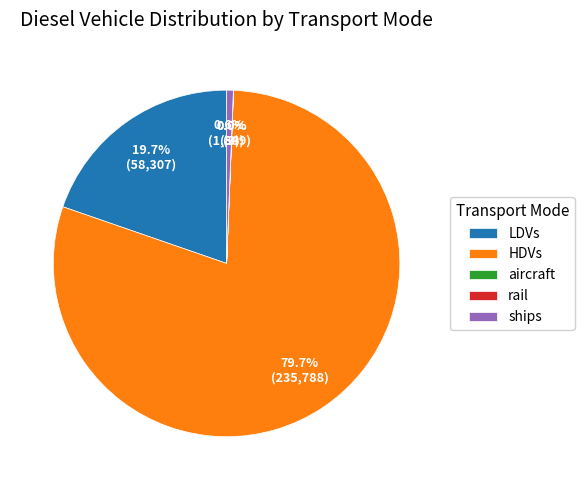

Is it true that ships is 11% of the pie?

False